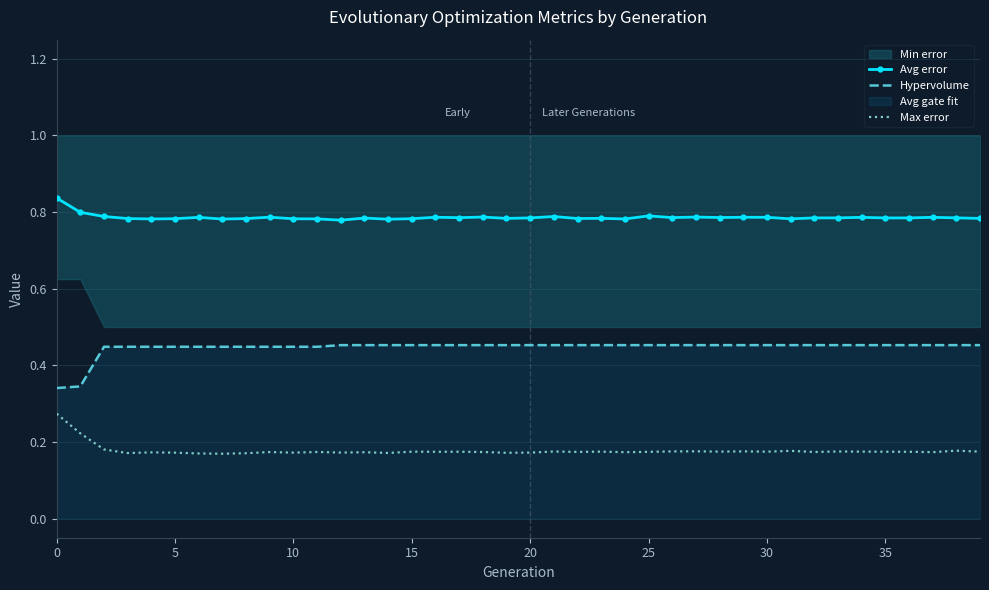

True or false: Hypervolume and Avg error cross at least once.

False